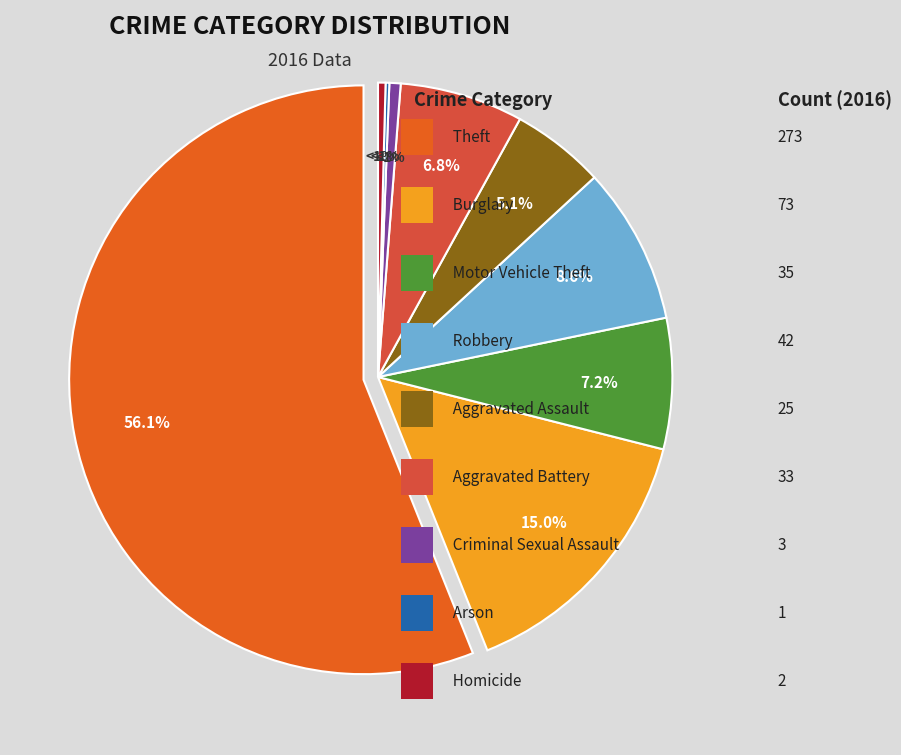

What is the smallest slice in the pie chart?

Arson